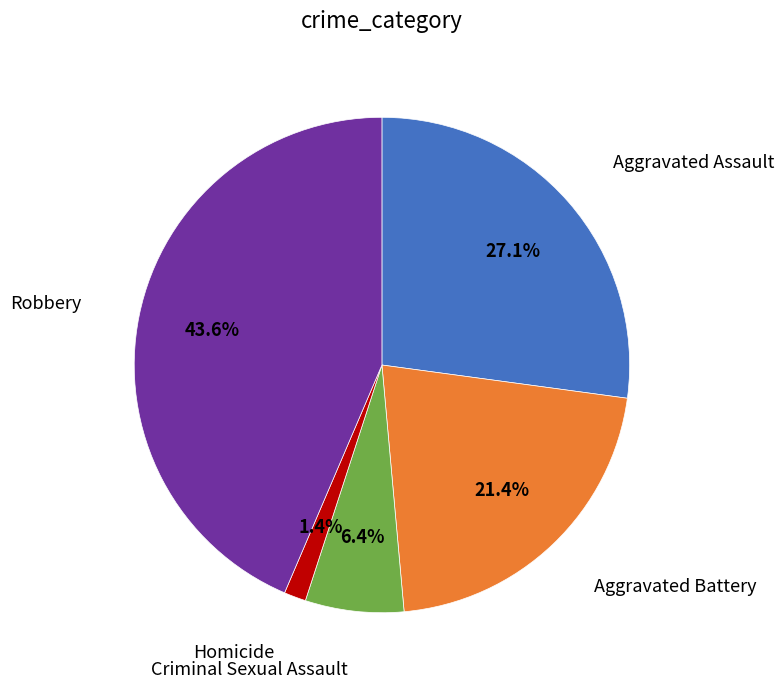

How many segments does this pie chart have?

5